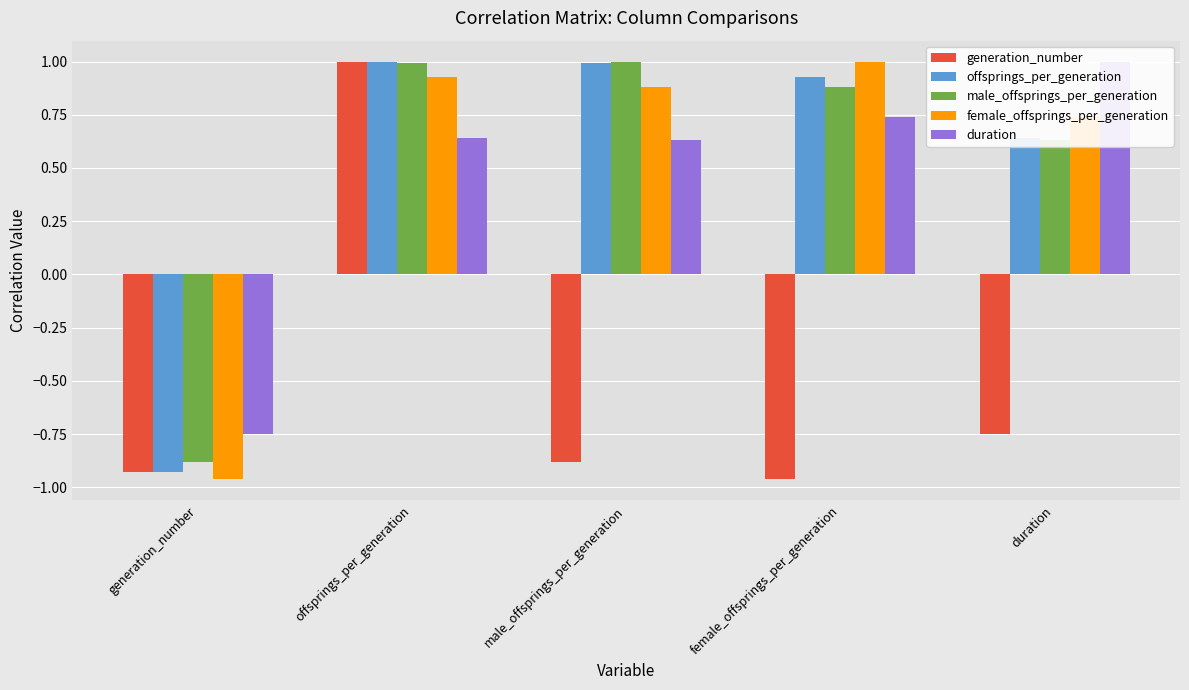

What is the difference between the highest and lowest values at generation_number?

0.2